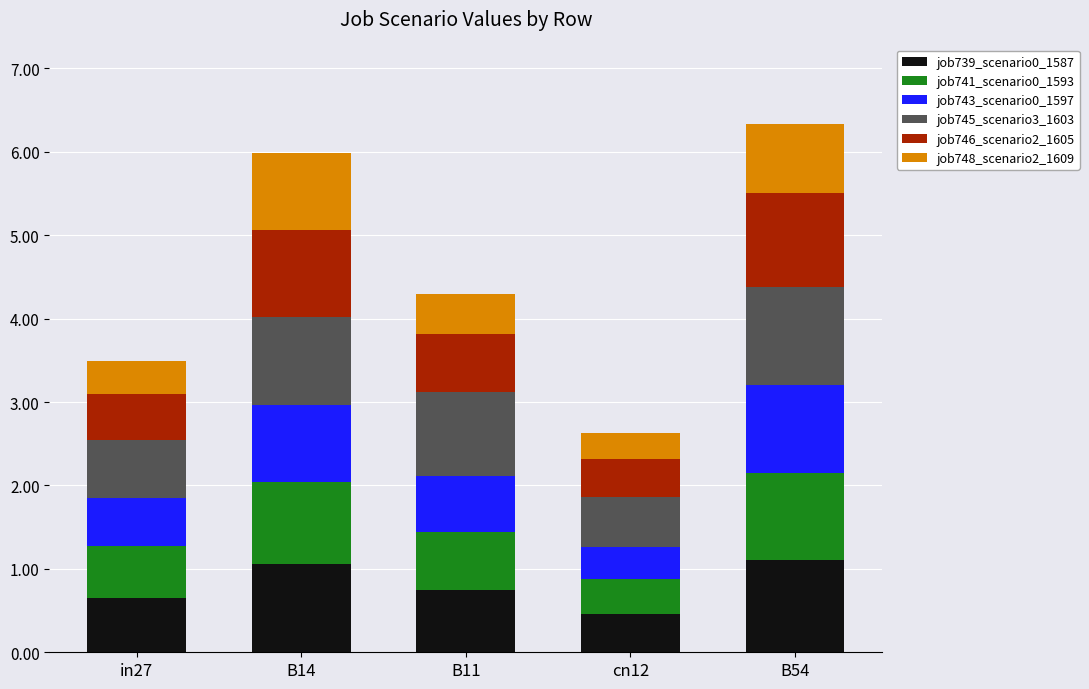

What is the total value across all series at B11?

4.3